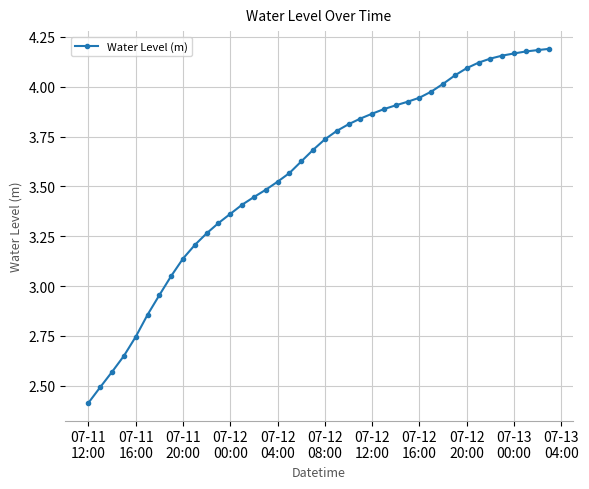

Count the number of categories in the chart.

40